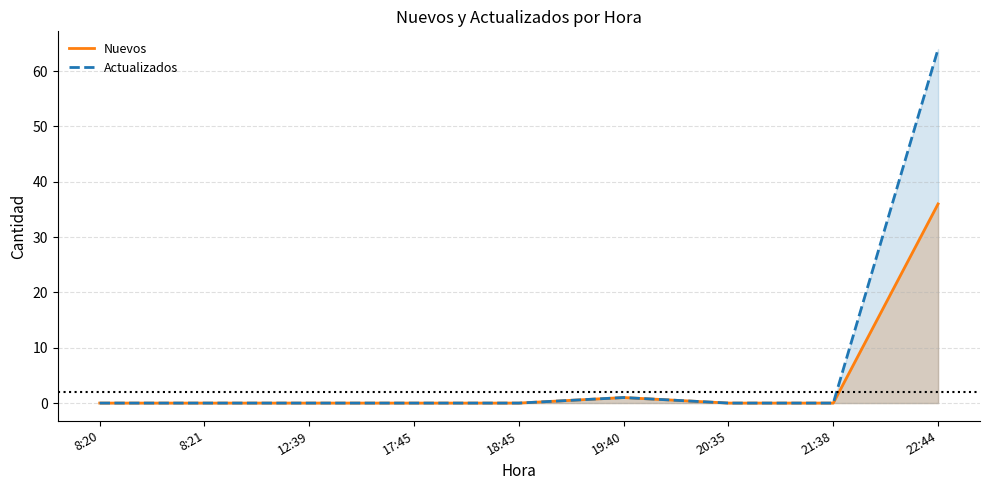

What is the difference between the highest and lowest values at 22:44?

28